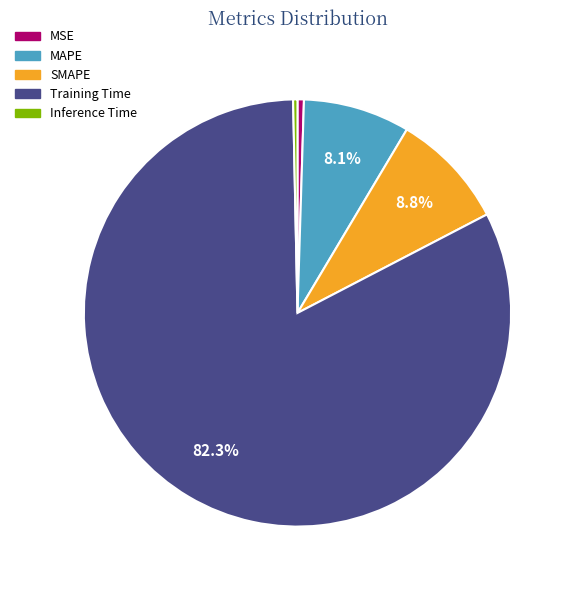

The Inference Time slice represents 0% of the pie. True or false?

True